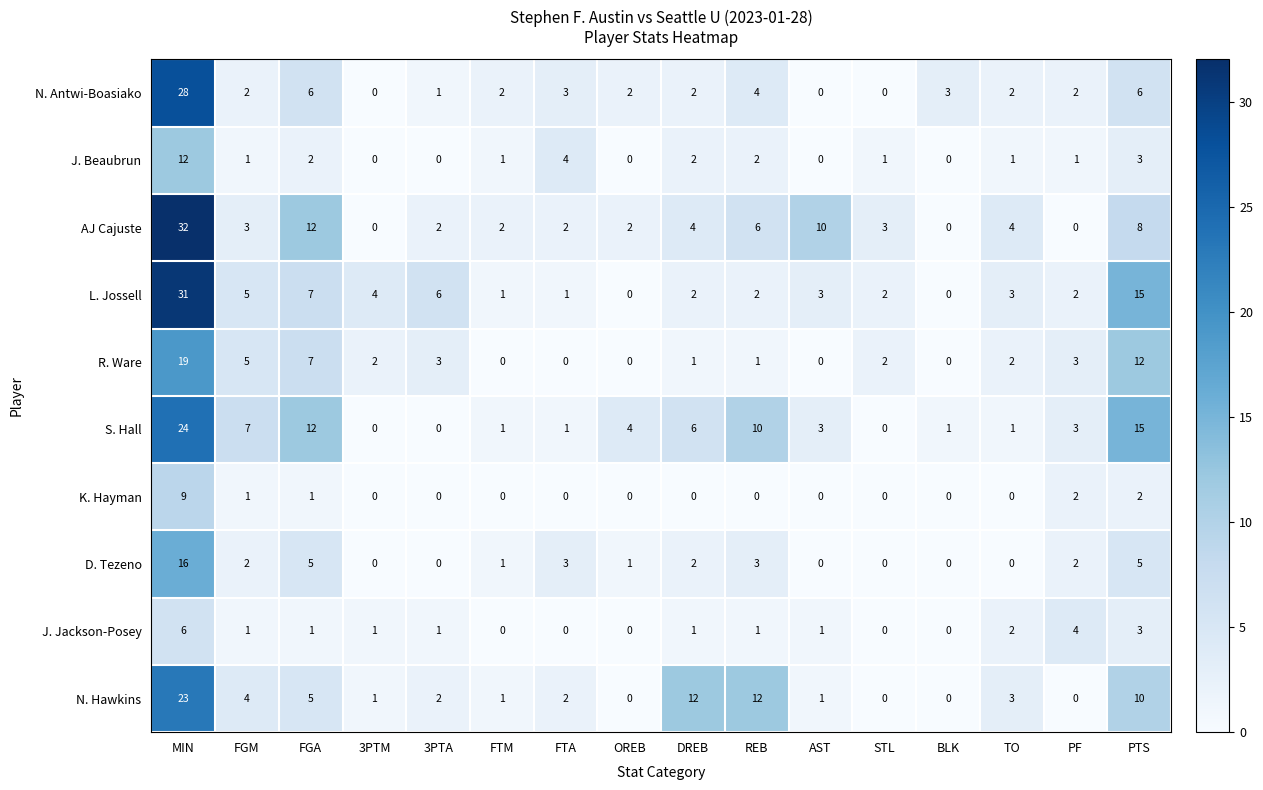

At which label does S. Hall first exceed 3?

MIN